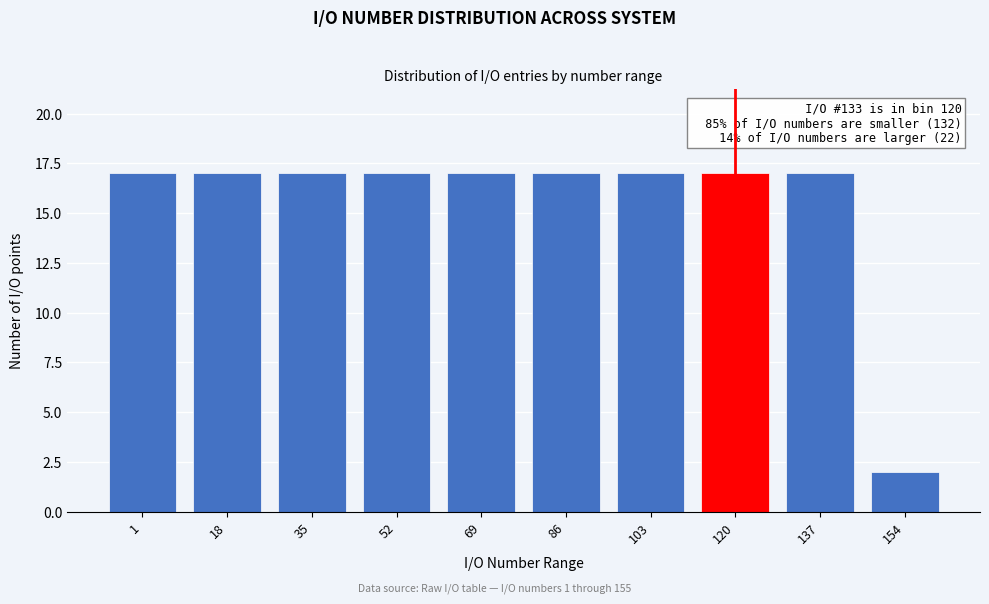

Reading left to right, transcribe all the data shown in this chart.

1=17	18=17	35=17	52=17	69=17	86=17	103=17	120=17	137=17	154=2